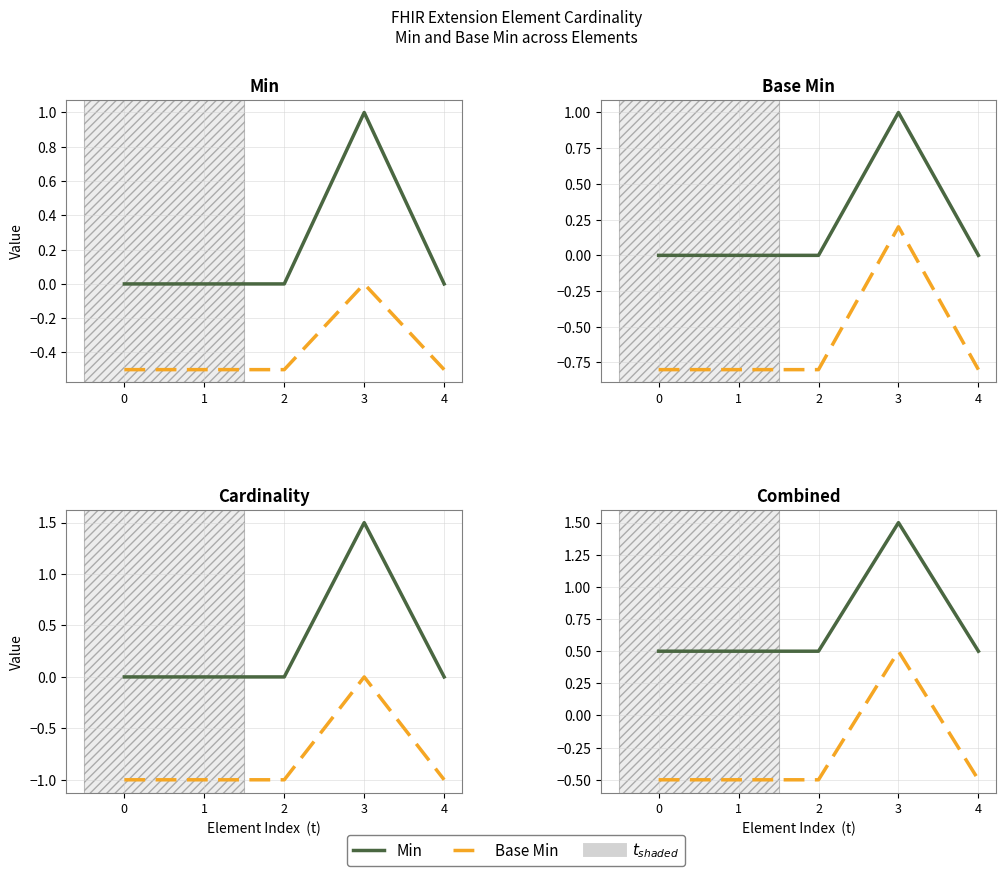

True or false: Base Min and Min cross at least once.

False